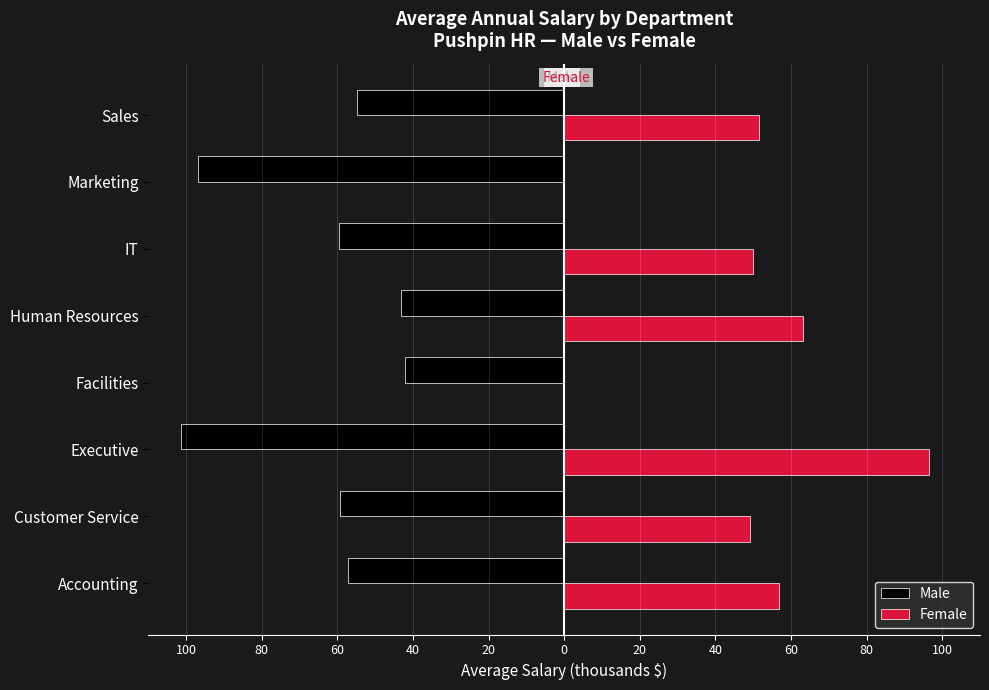

How many groups of bars are there?

8